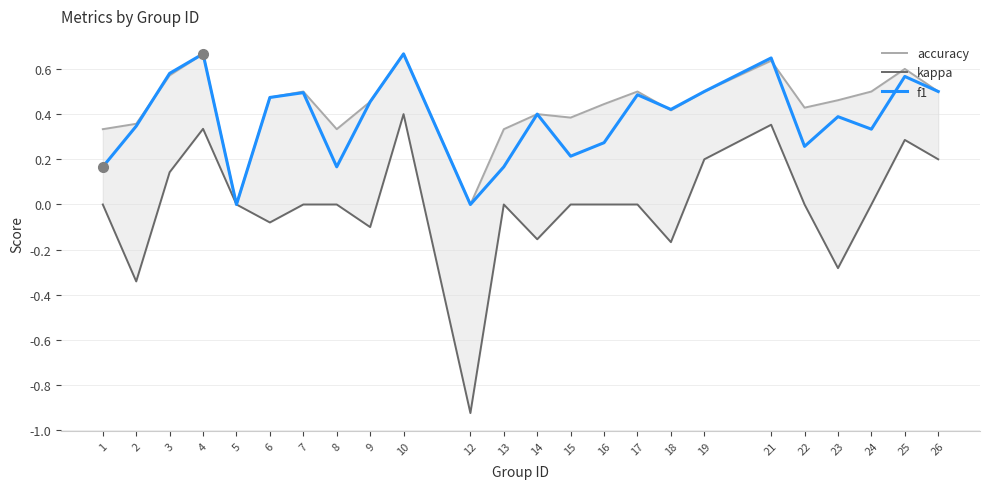

What are all the series names shown in the legend?

accuracy, kappa, f1